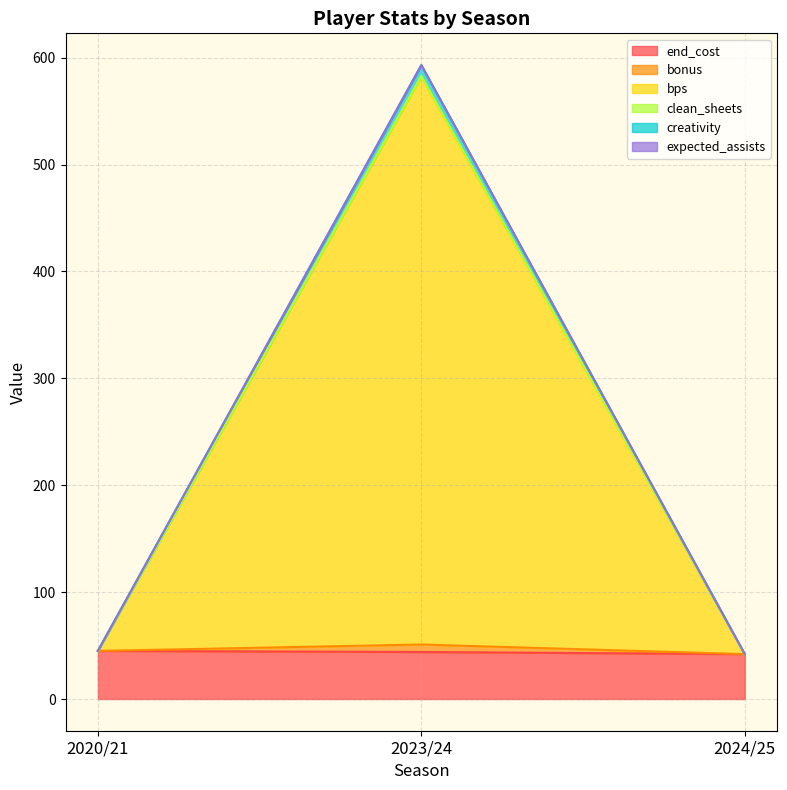

How many values in the clean_sheets series are below 45?

1